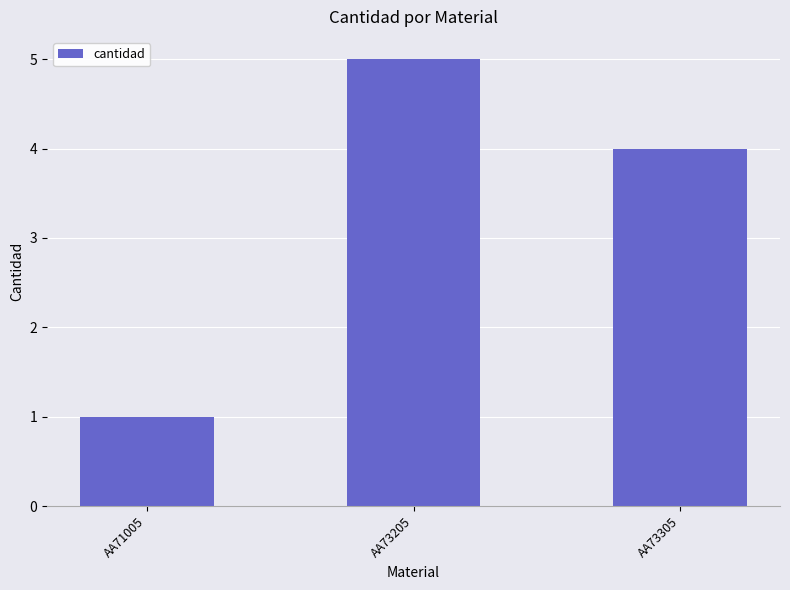

What is the sum of all values?

10